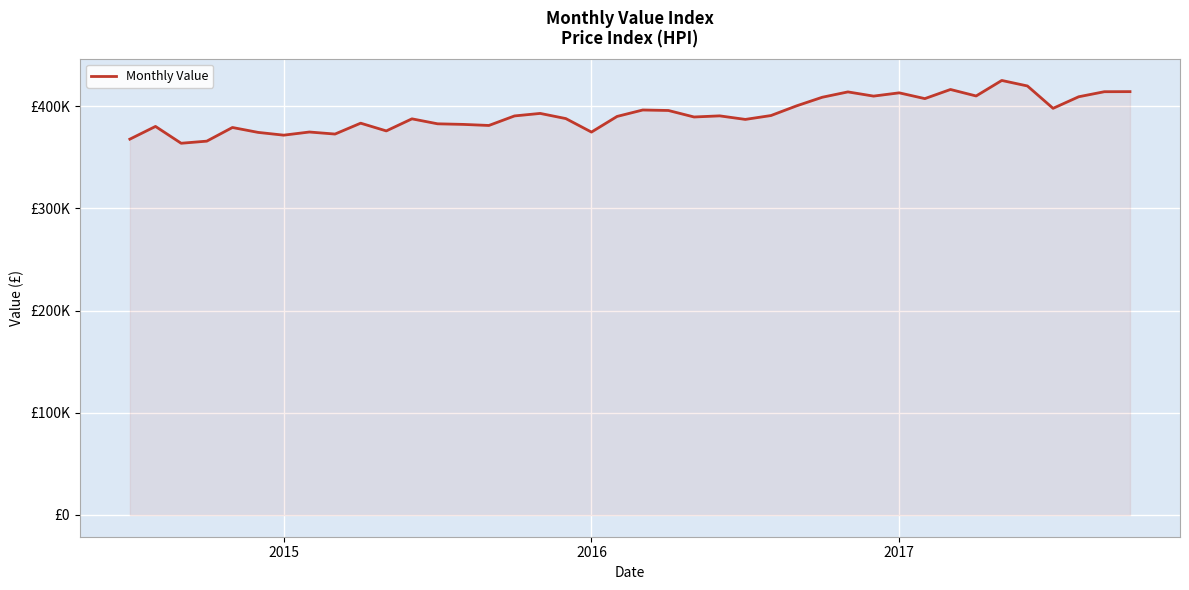

Reading right to left, list all the values displayed in this chart.

414184	414110	409172	397852	419732	425121	409933	416286	407353	413007	409810	413919	408685	400282	390797	387013	390481	389377	395747	396221	389932	374619	387825	392877	390419	381083	382129	382707	387575	375758	383323	372687	374682	371597	374309	379108	365750	363675	380148	367688